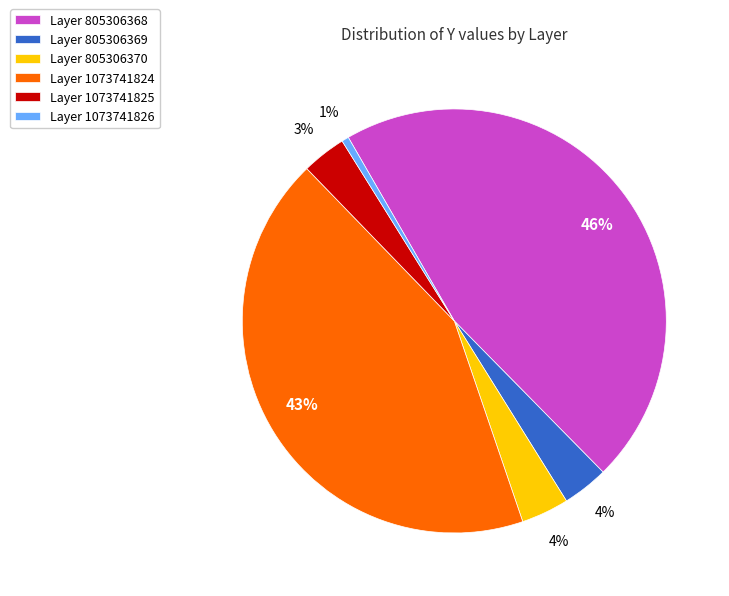

Count the number of slices in the pie.

6